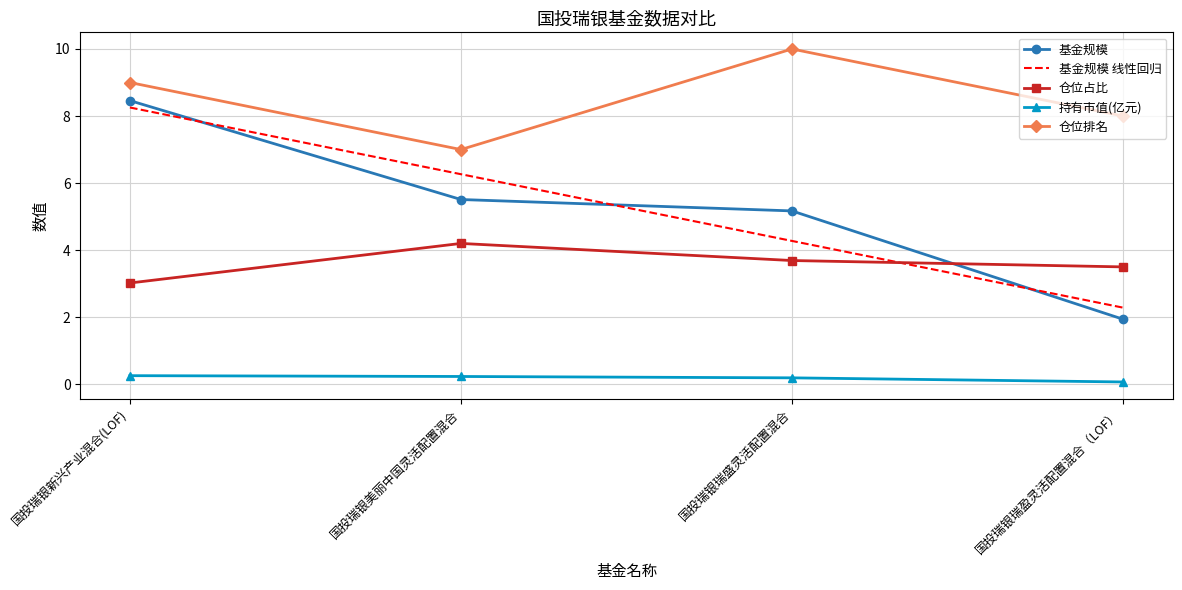

Between 国投瑞银新兴产业混合(LOF) and 国投瑞银瑞盈灵活配置混合（LOF）, which series saw the biggest shift?

基金规模